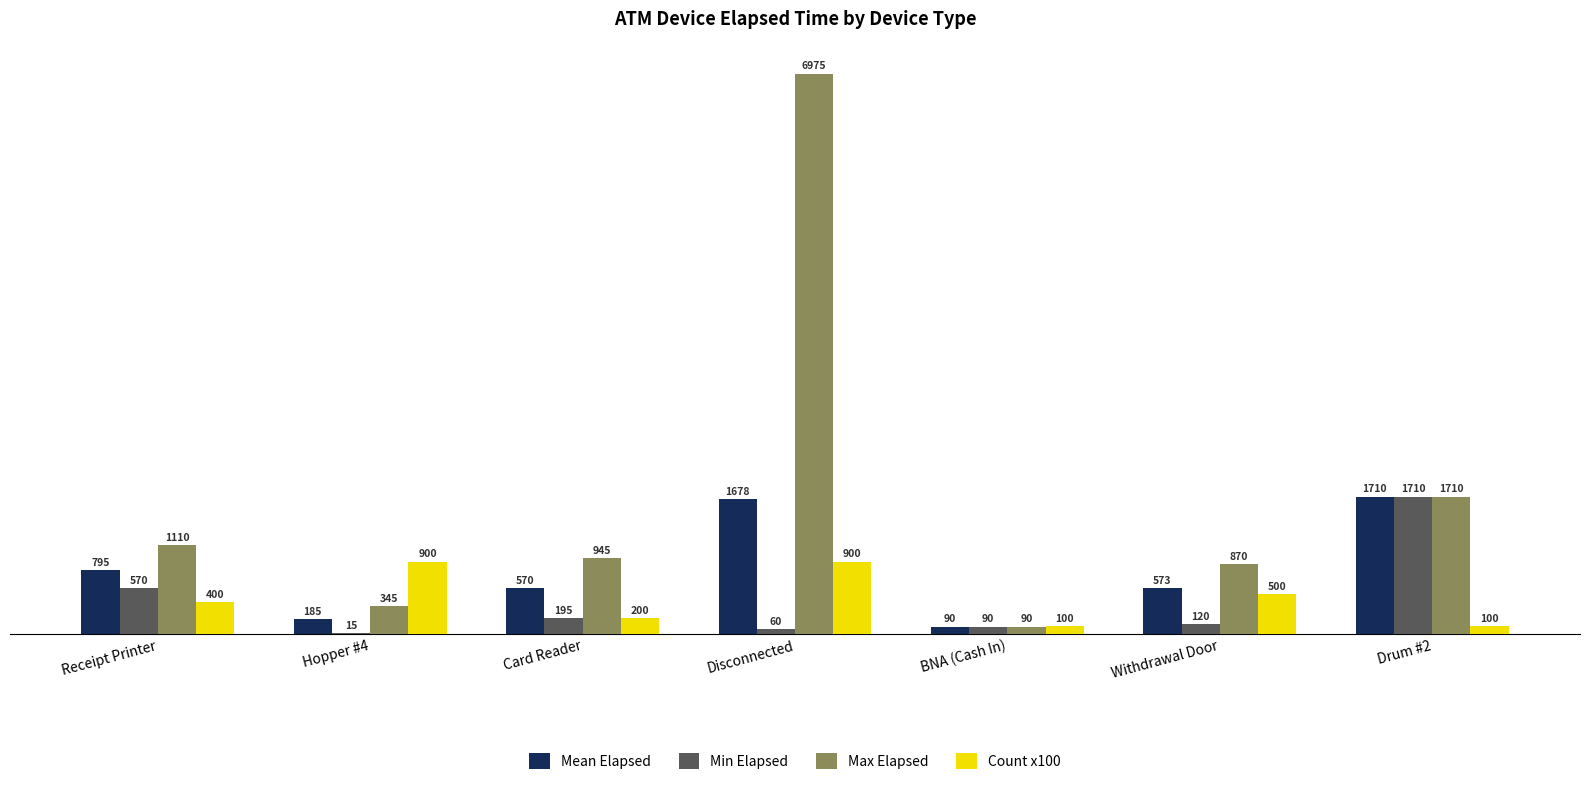

Is the value of Count x100 at Withdrawal Door greater than the value of Min Elapsed at Card Reader?

Yes